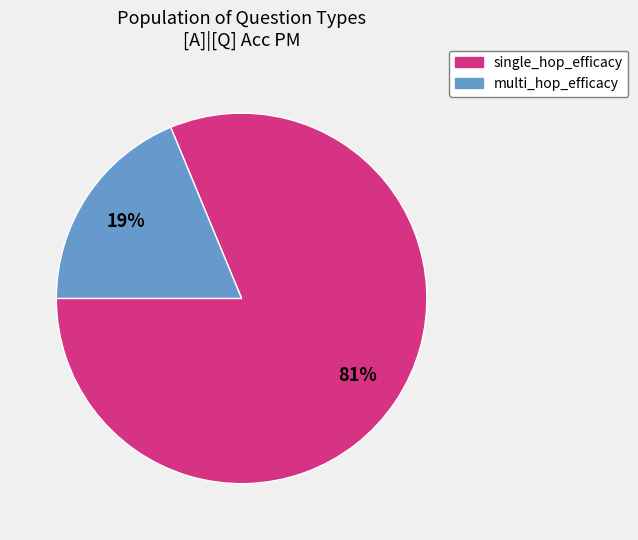

To the nearest percent, what is the difference between the largest and smallest slice percentages?

62%